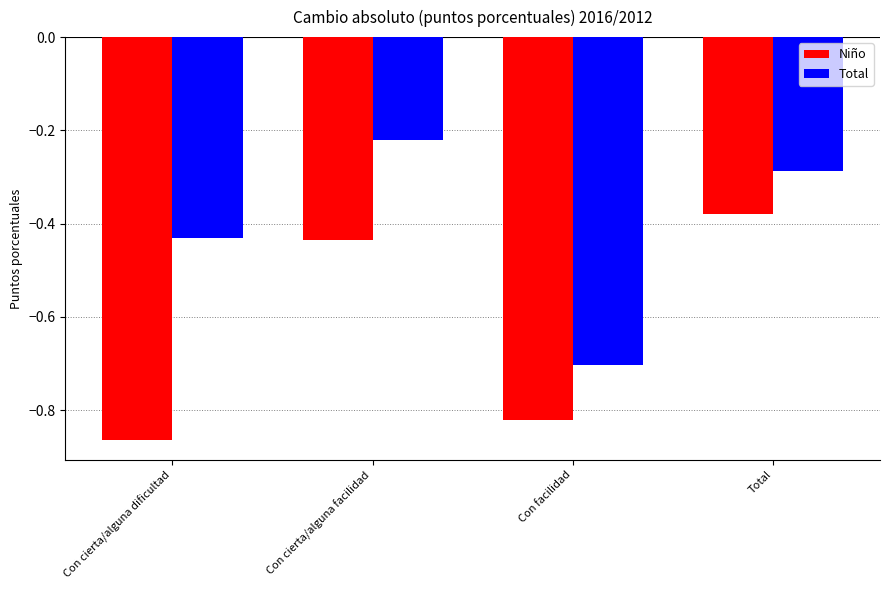

What is the difference between the highest and lowest values at Con cierta/alguna dificultad?

0.4